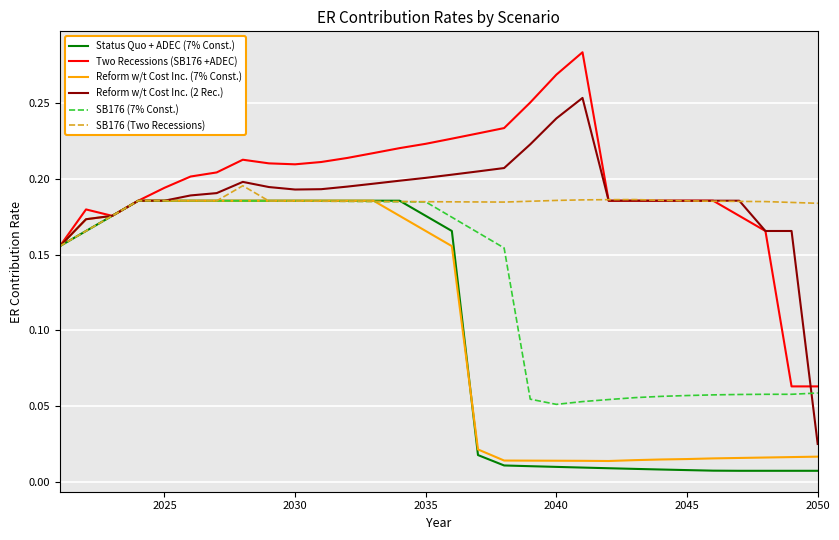

Which series ends up on top after the final intersection of Two Recessions (SB176 +ADEC) and SB176 (Two Recessions)?

SB176 (Two Recessions)